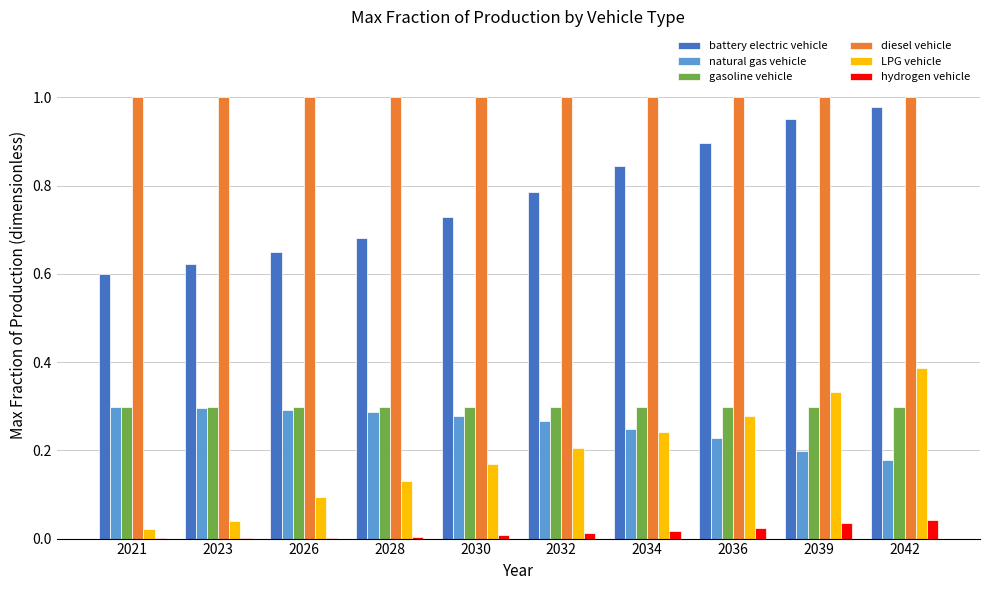

The natural gas vehicle series shows 0.2 at 2034. True or false?

True